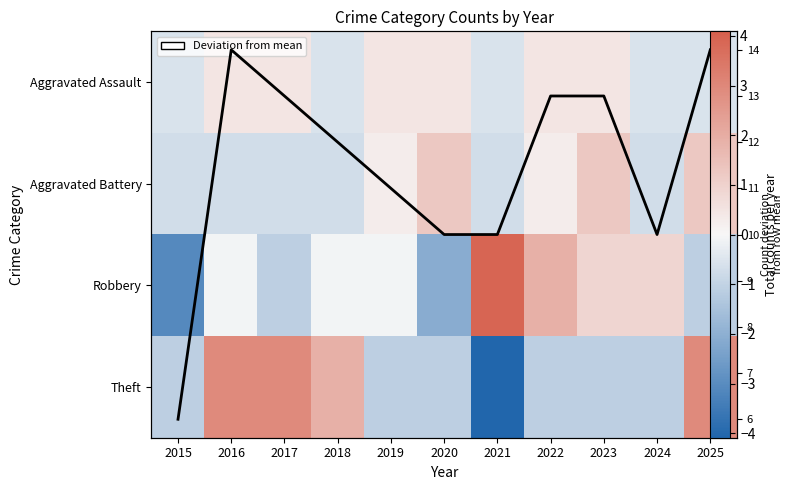

How many negative values does the Aggravated Battery series have?

6